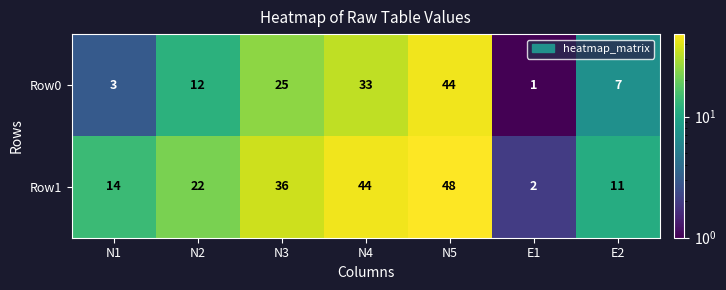

What is the average value of the Row1 series?

25